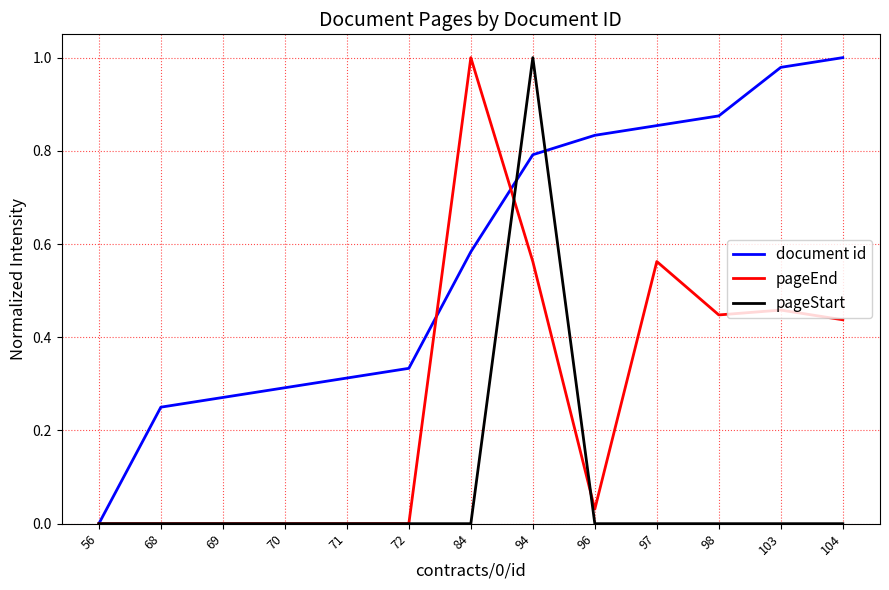

Which series changed the most between 68 and 104?

document id